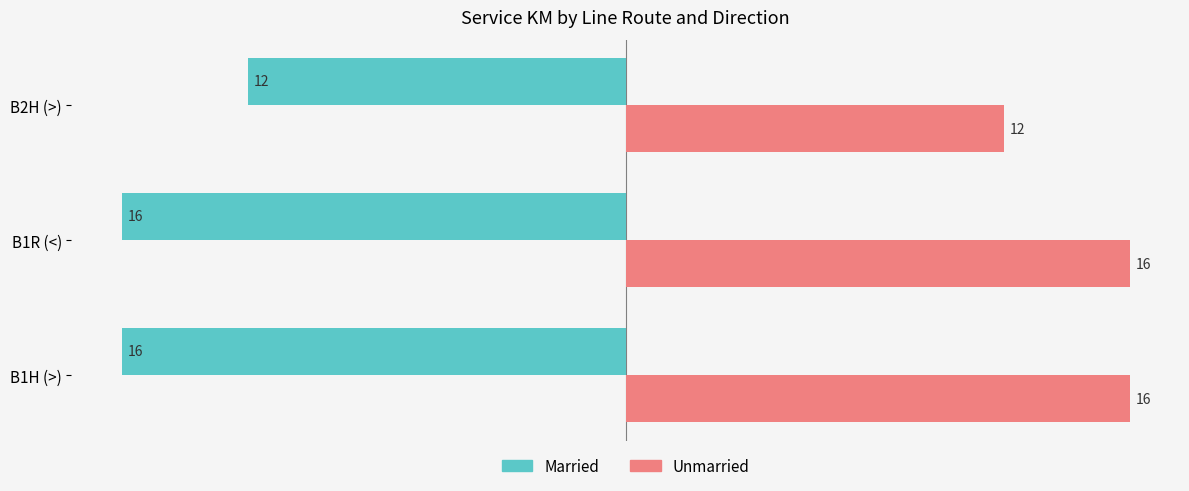

What is the average value of the Unmarried series?

15